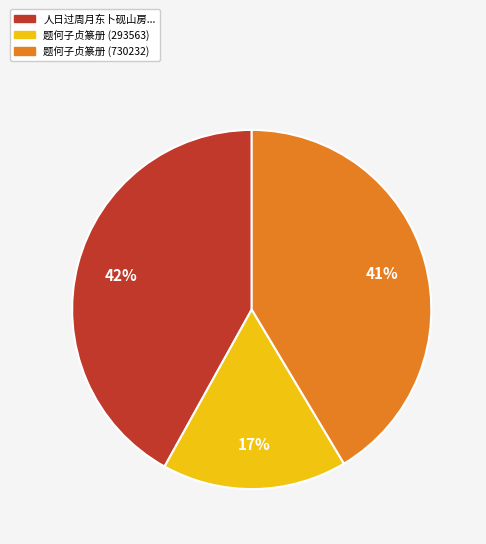

Do 题何子贞篆册 (293563) and 人日过周月东卜砚山房... together represent more than half of the pie?

Yes